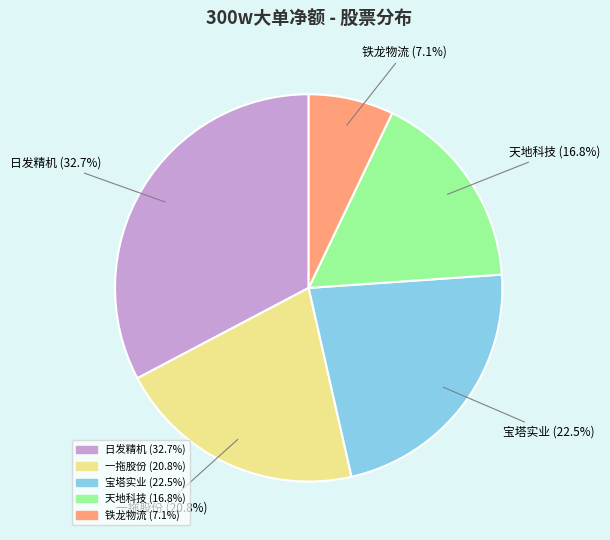

Is there any slice that represents more than half of the pie?

No